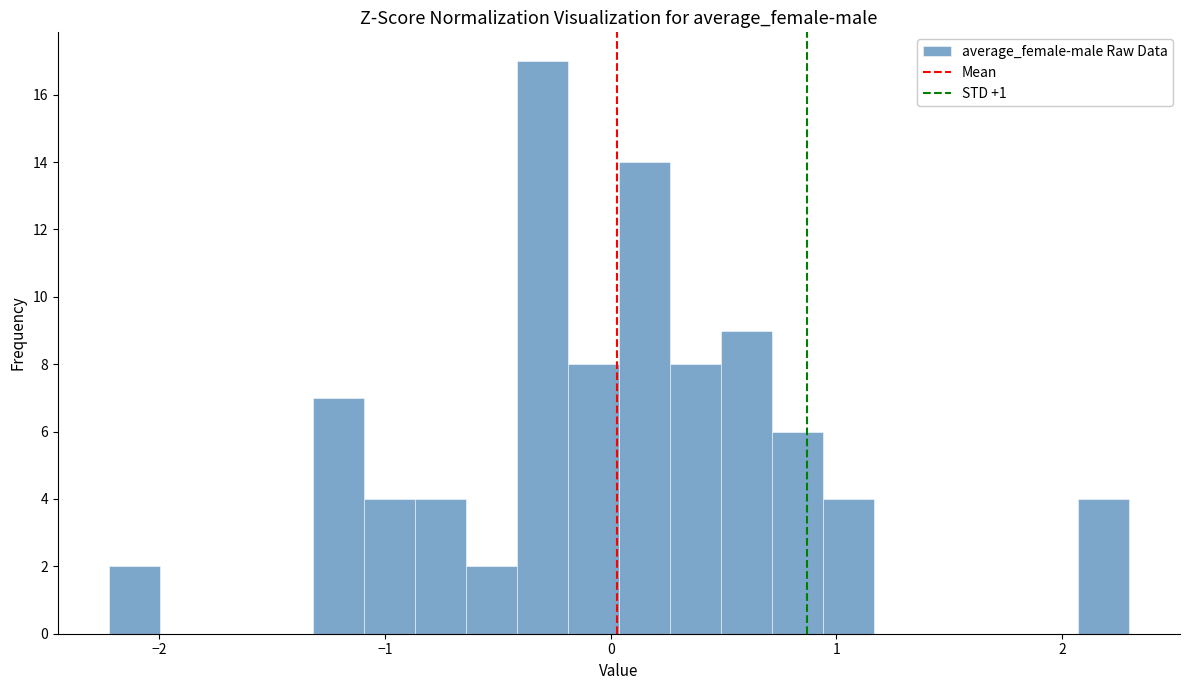

Read against the x-axis, roughly where is the centre of the tallest bar?

-0.3